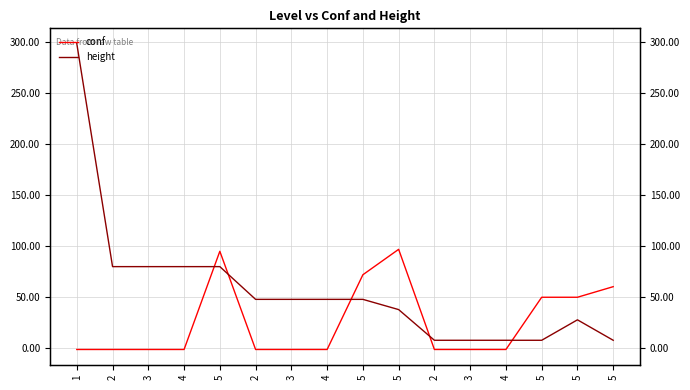

What is the total value across all series at 5?

175.0